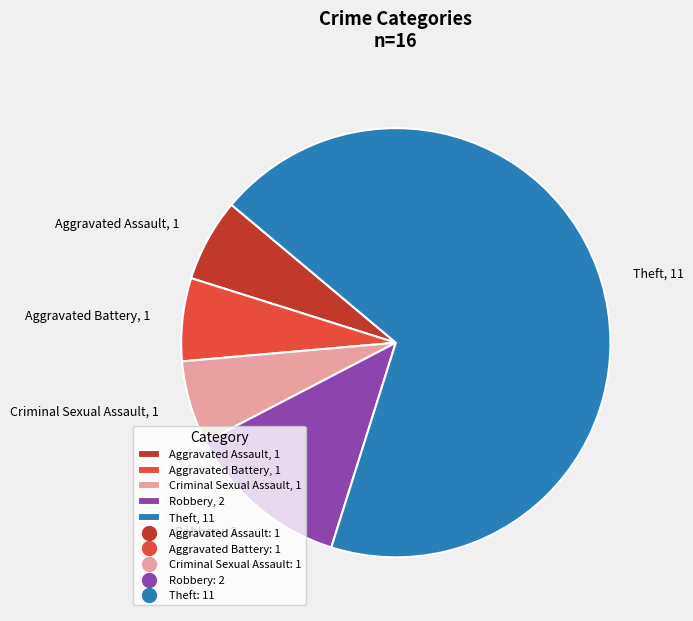

True or false: Theft accounts for 82% of the total.

False